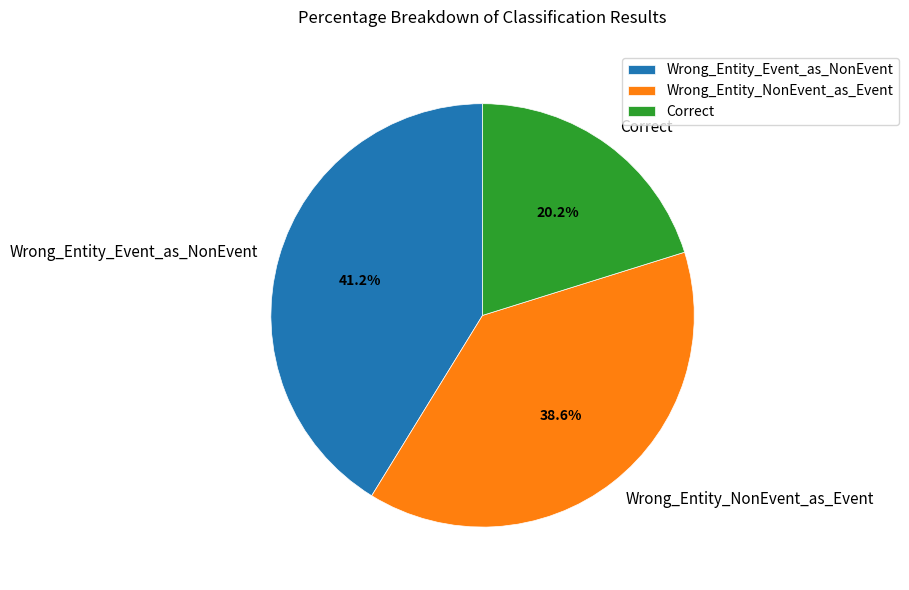

To the nearest percent, what portion does Wrong_Entity_Event_as_NonEvent represent?

41%